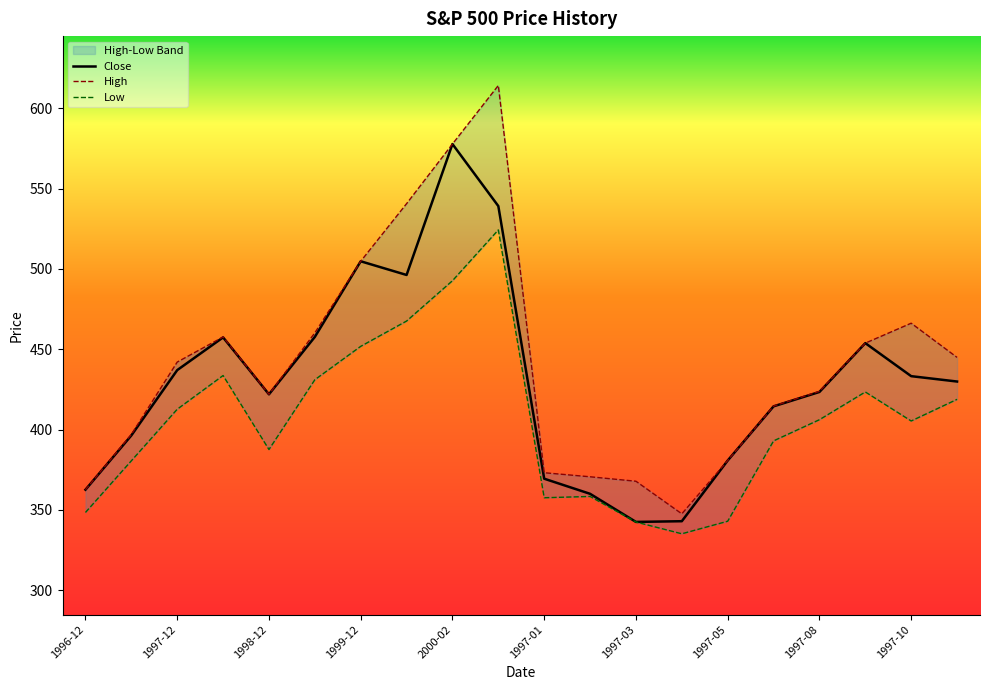

What is the maximum value for Close?

577.7